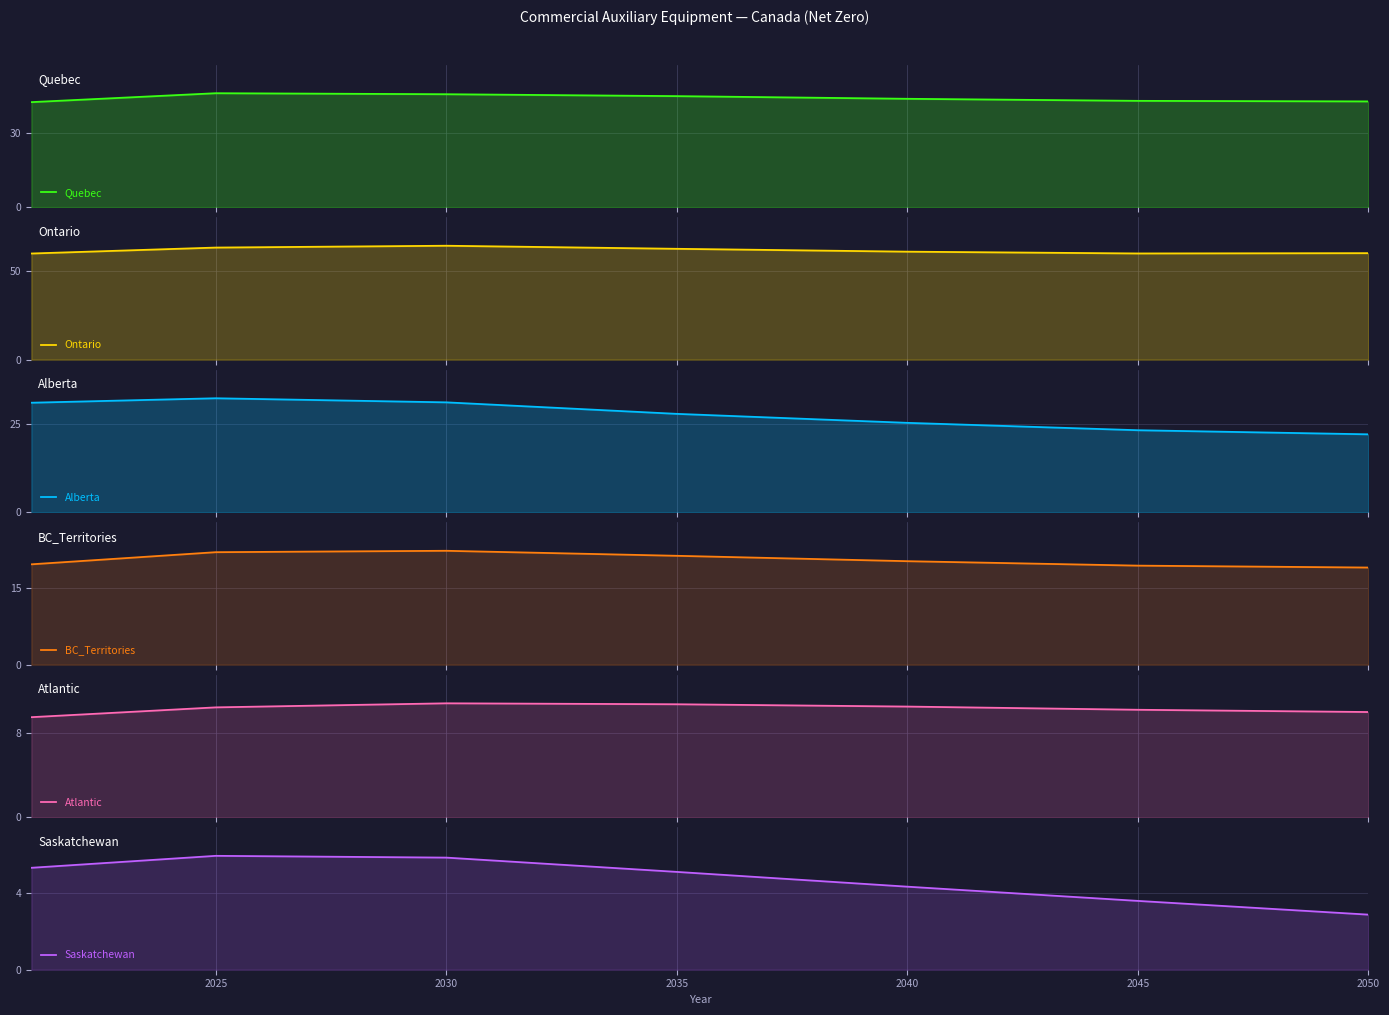

At how many categories does at least one series exceed 43?

7